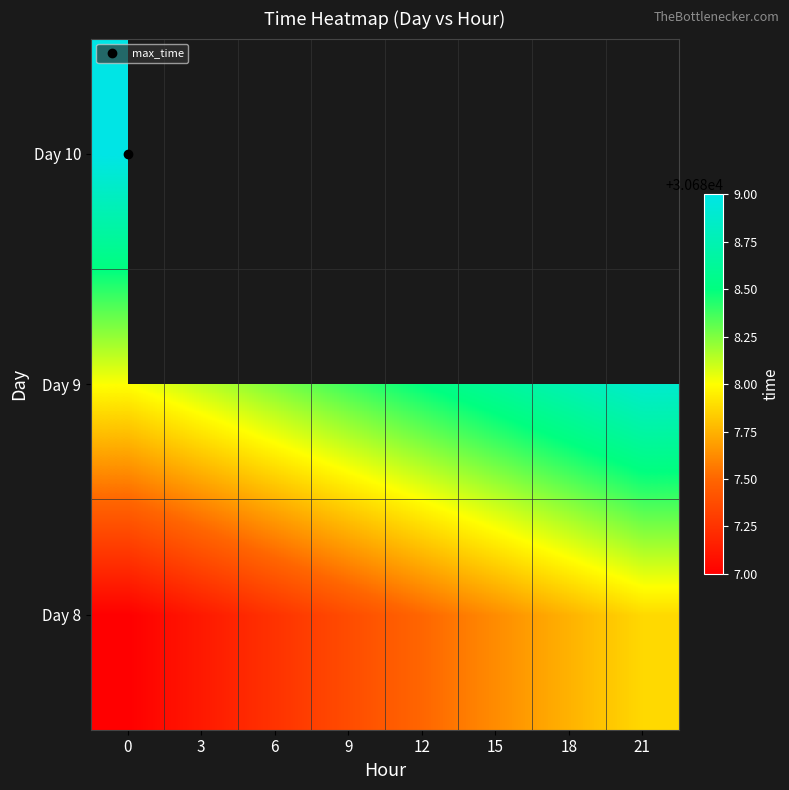

True or false: Day 8 has a value of 44386.2 at 6.

False